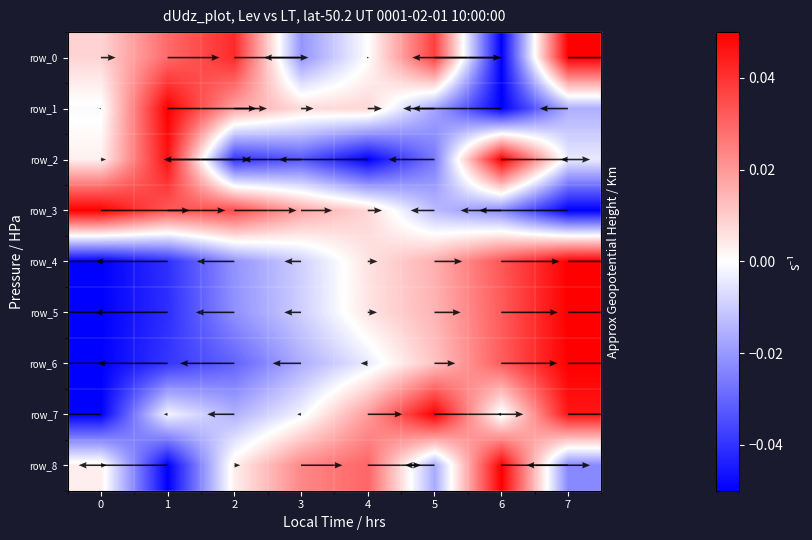

Between 1 and 3, which series saw the biggest shift?

row_2